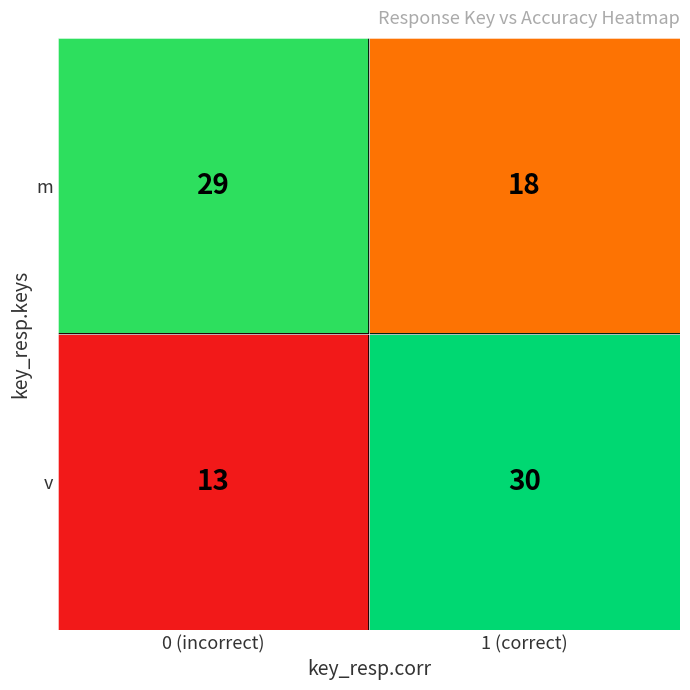

At which category does the chart reach its minimum across all series?

0 (incorrect)